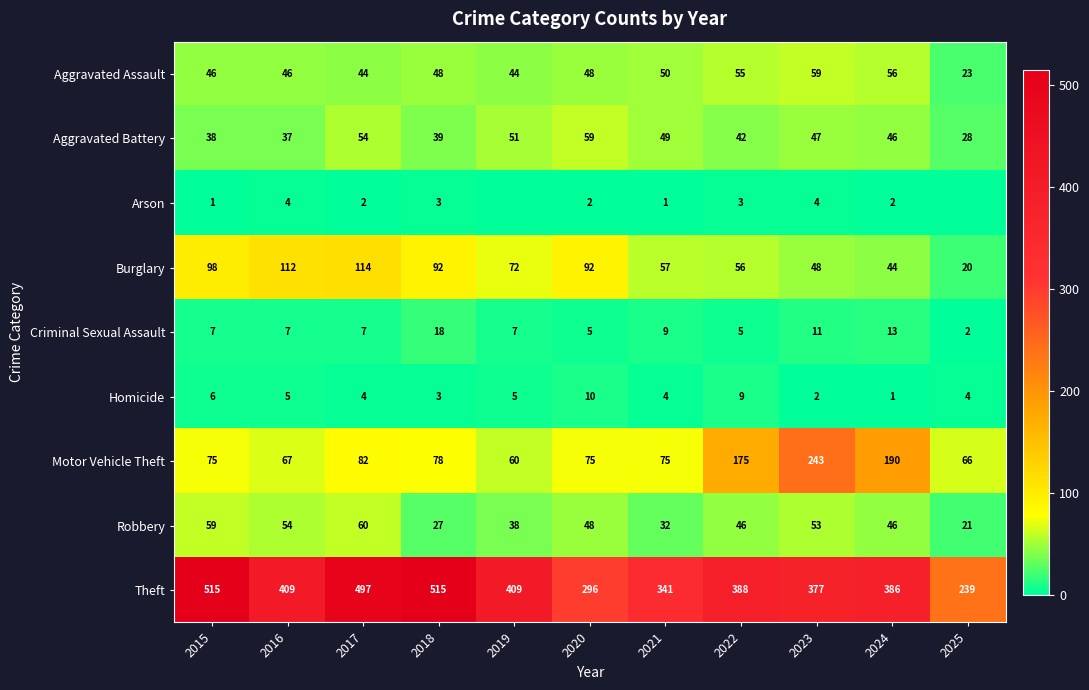

Read the Criminal Sexual Assault value at 2022, to the nearest 5.

5